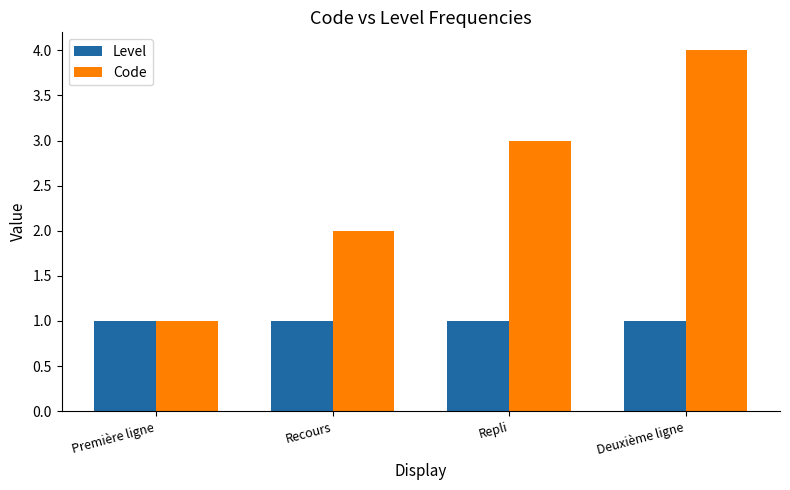

How many bars are there in each group?

2